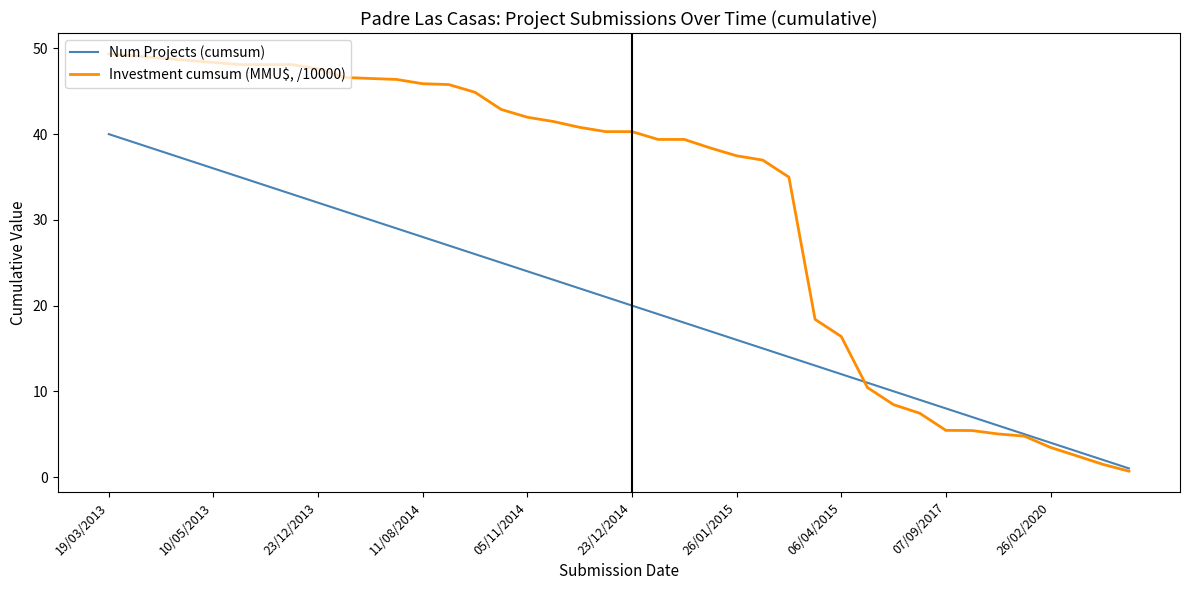

Rank the series by their average value, from highest to lowest.

Investment cumsum (MMU$, /10000), Num Projects (cumsum)